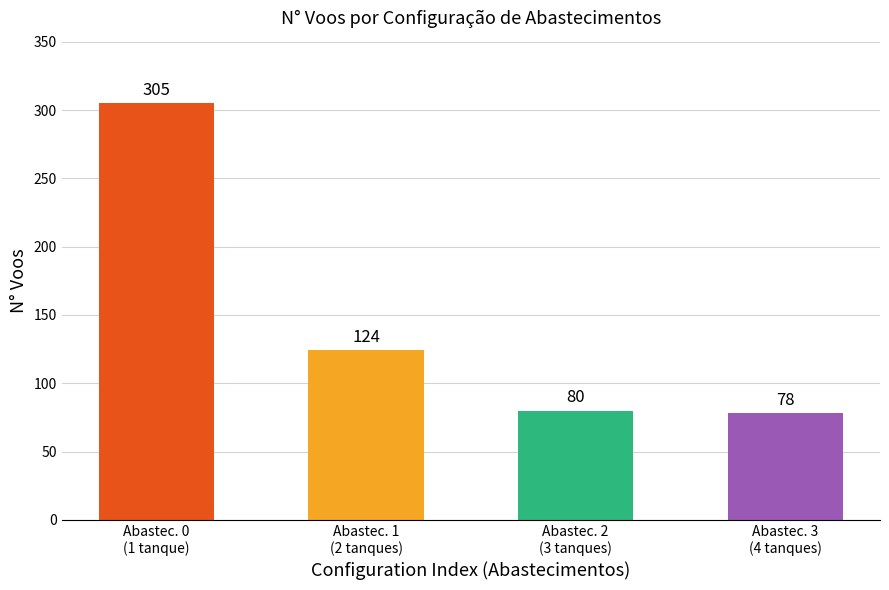

At which category does the chart reach its peak across all series?

Abastec. 0
(1 tanque)